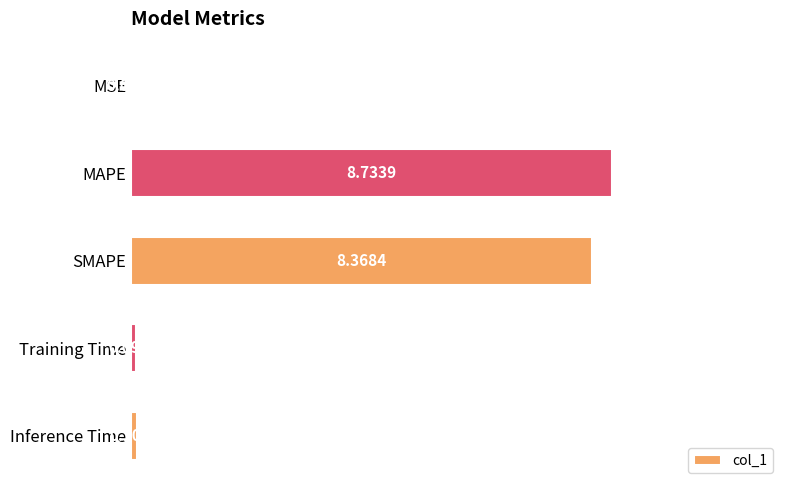

Which label corresponds to the largest value in the chart?

MAPE